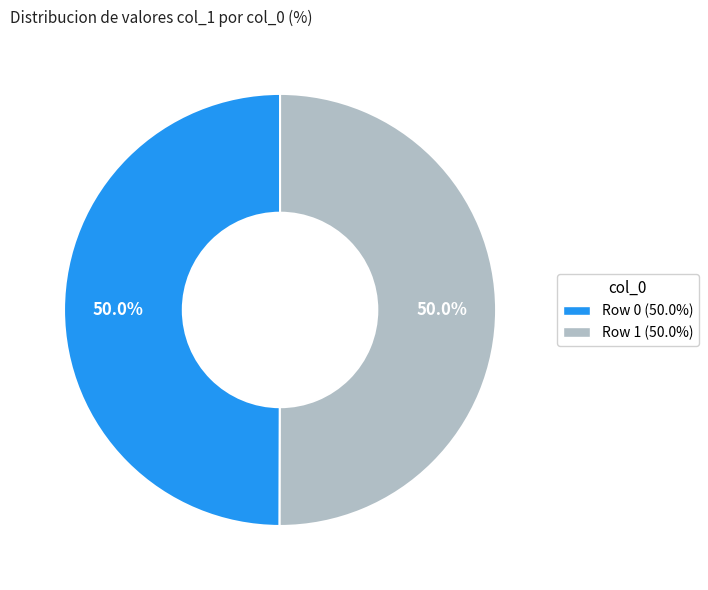

How many slices are in this pie chart?

2